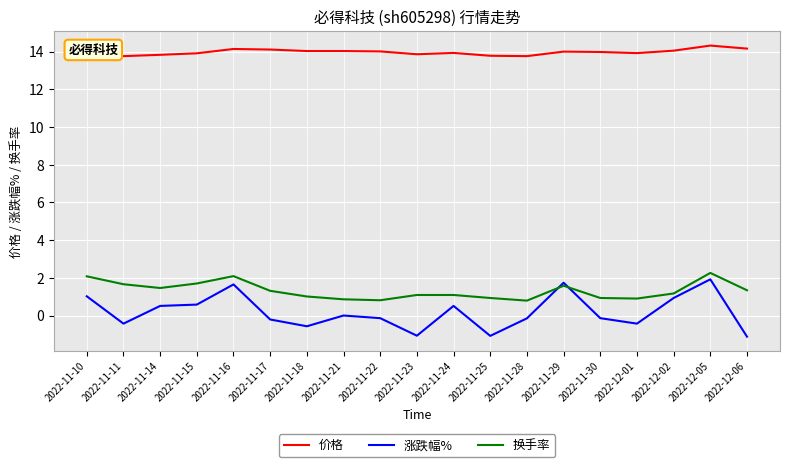

True or false: 价格 has a value of 13.9 at 2022-11-15.

True